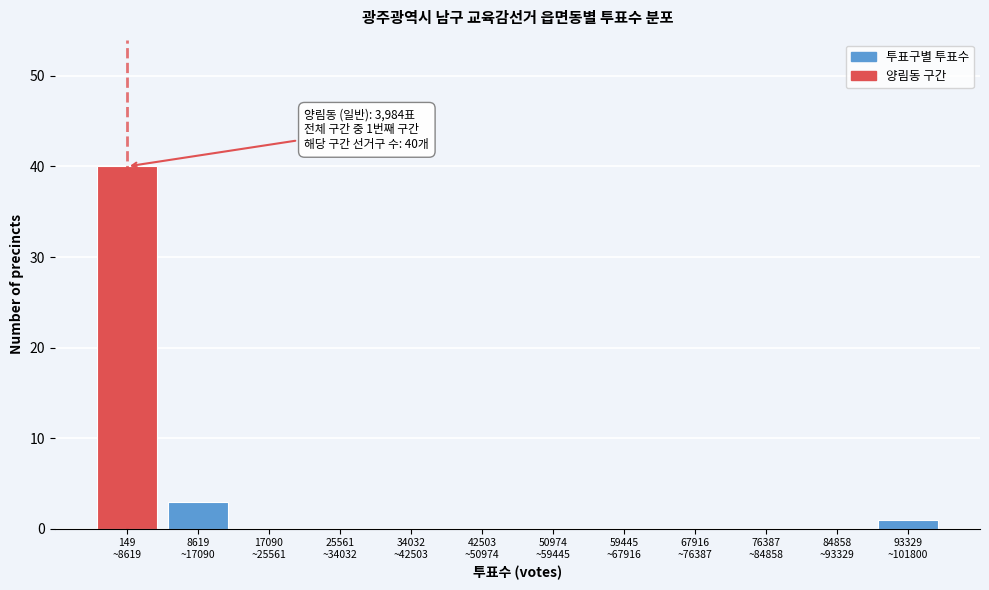

What is the sum of all values?

44